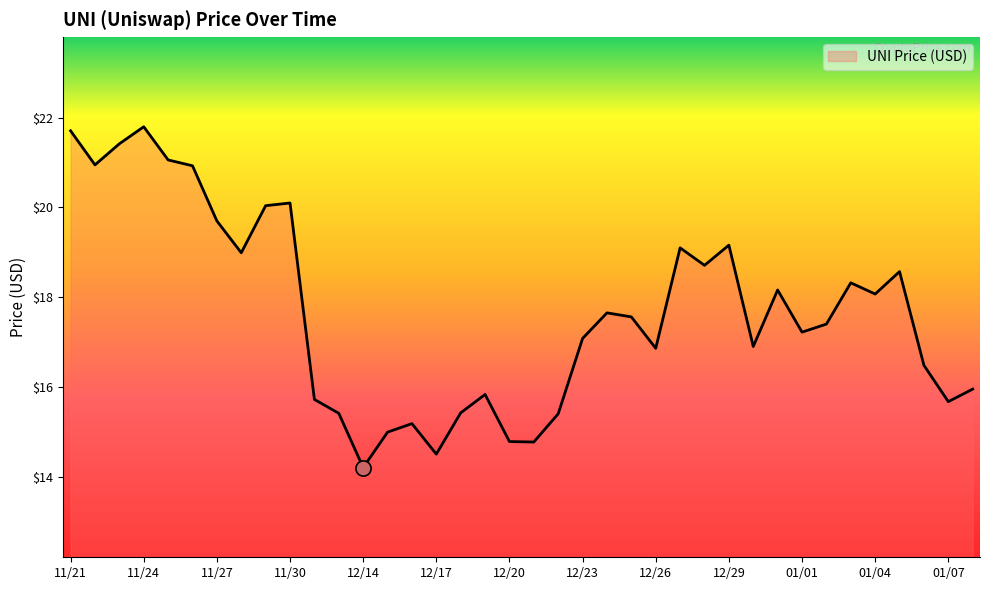

What is the maximum value shown in the chart?

21.8